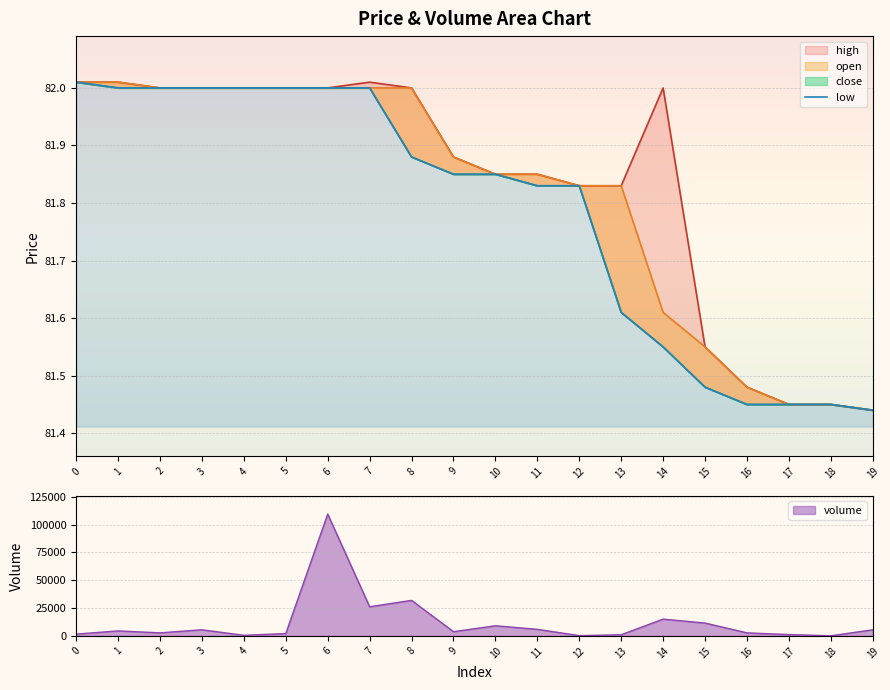

True or false: the data shows 81.8 at 9.

True